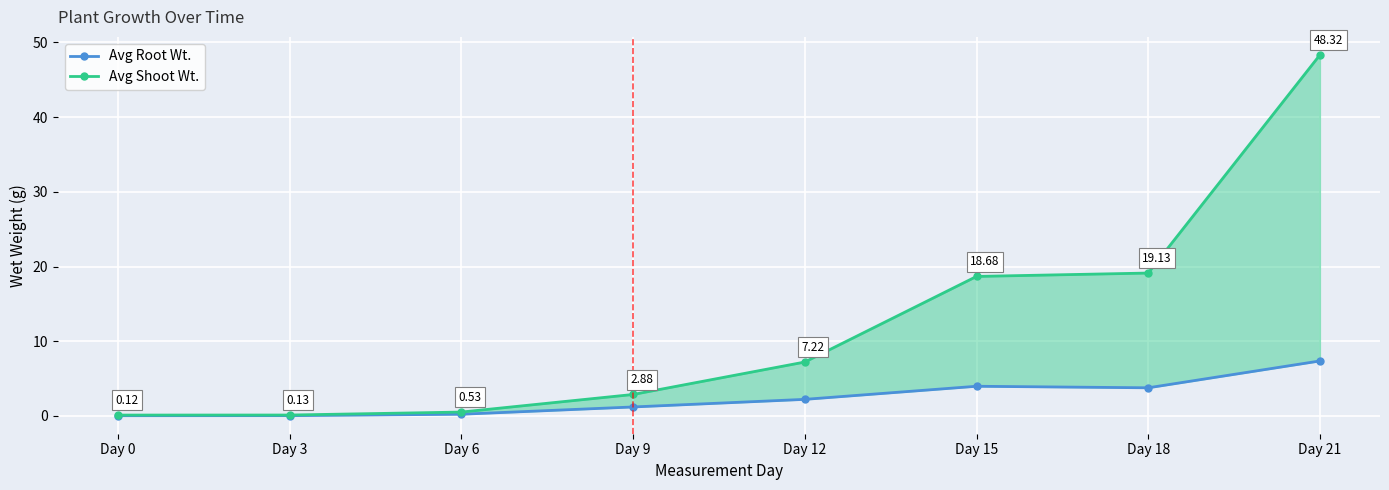

True or false: Avg Root Wt. and Avg Shoot Wt. cross at least once.

False